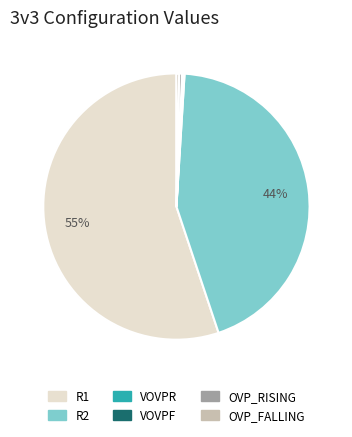

What is the majority slice?

R1